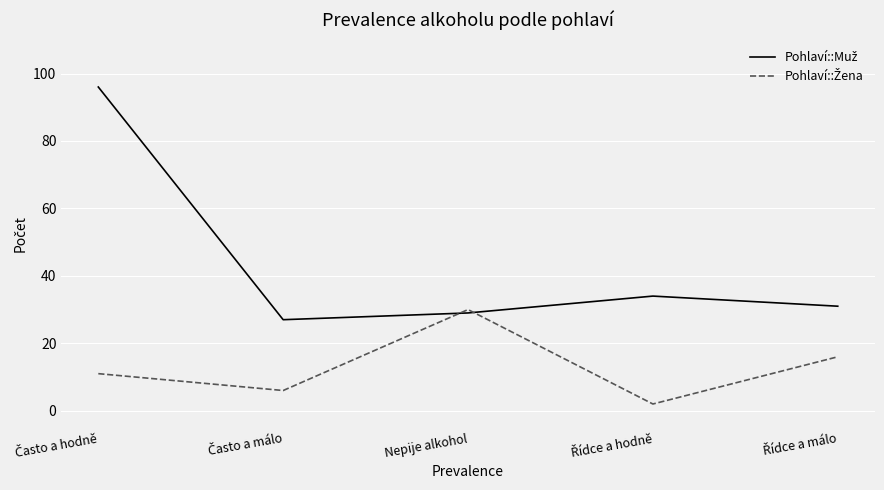

What is the greatest value displayed?

96